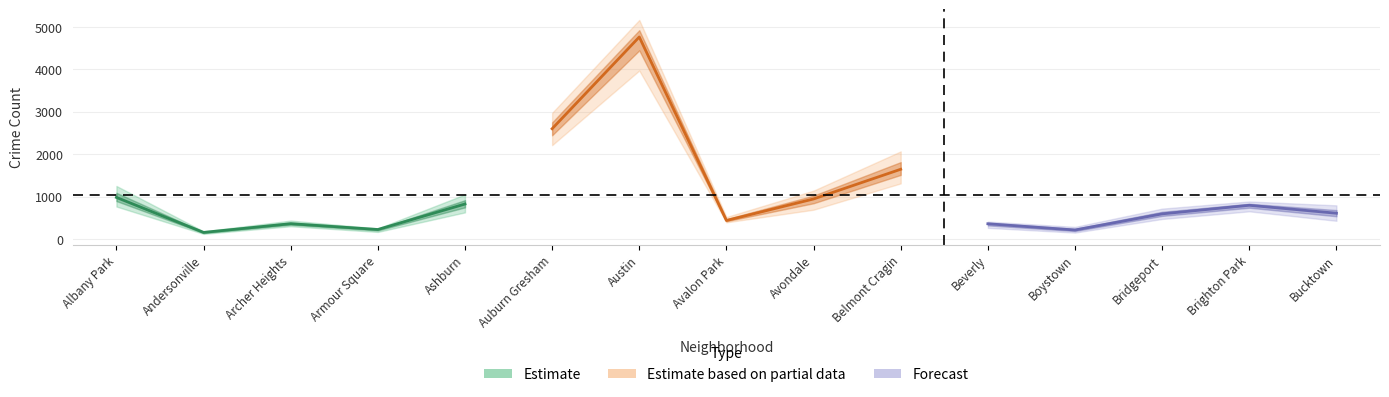

What is the minimum value for 2019?

166